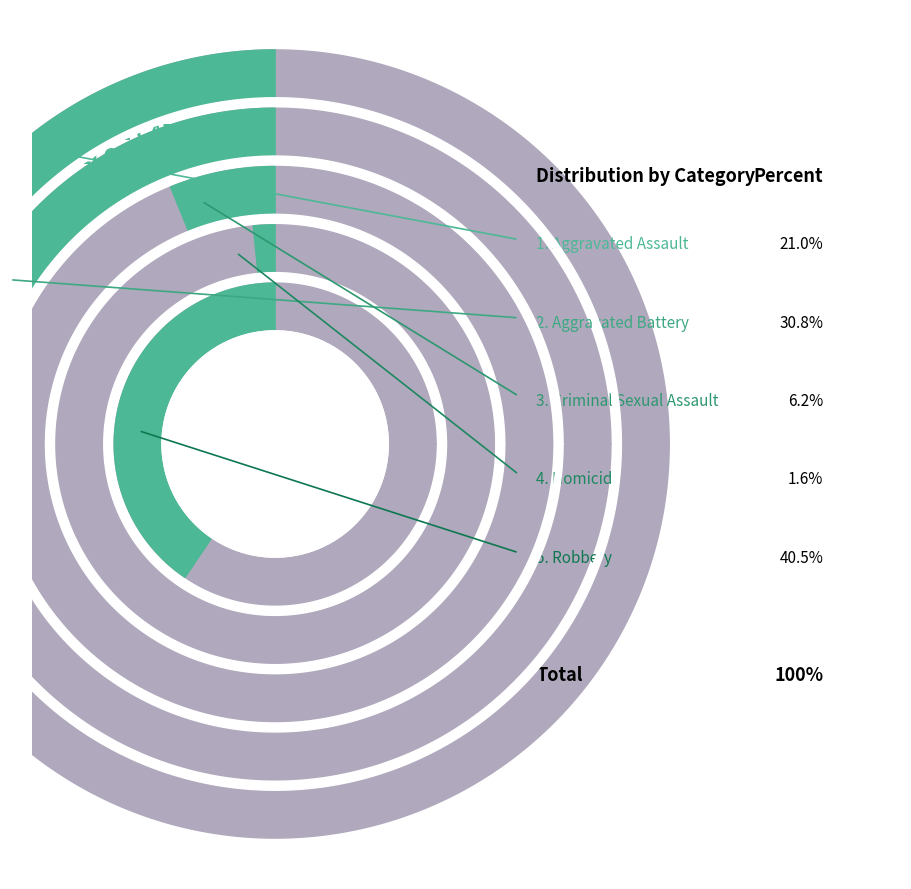

Is Robbery the majority of the pie?

No